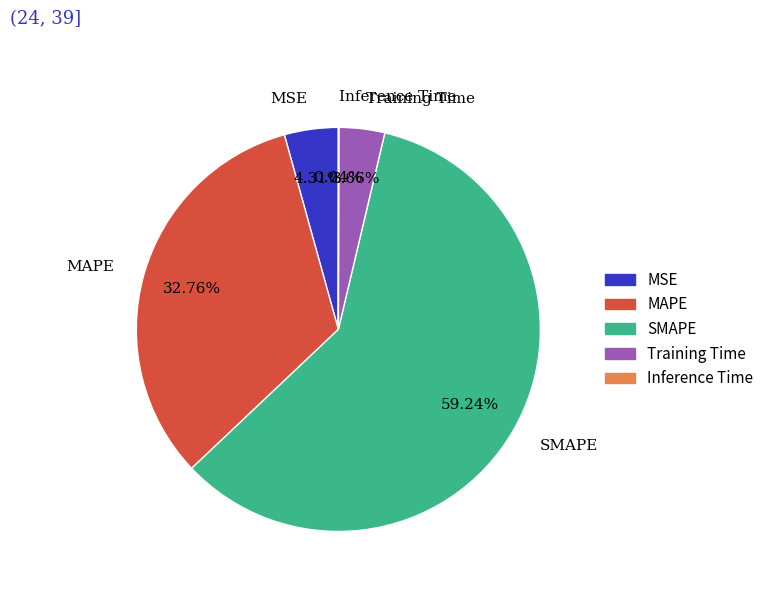

Which slice is the largest?

SMAPE